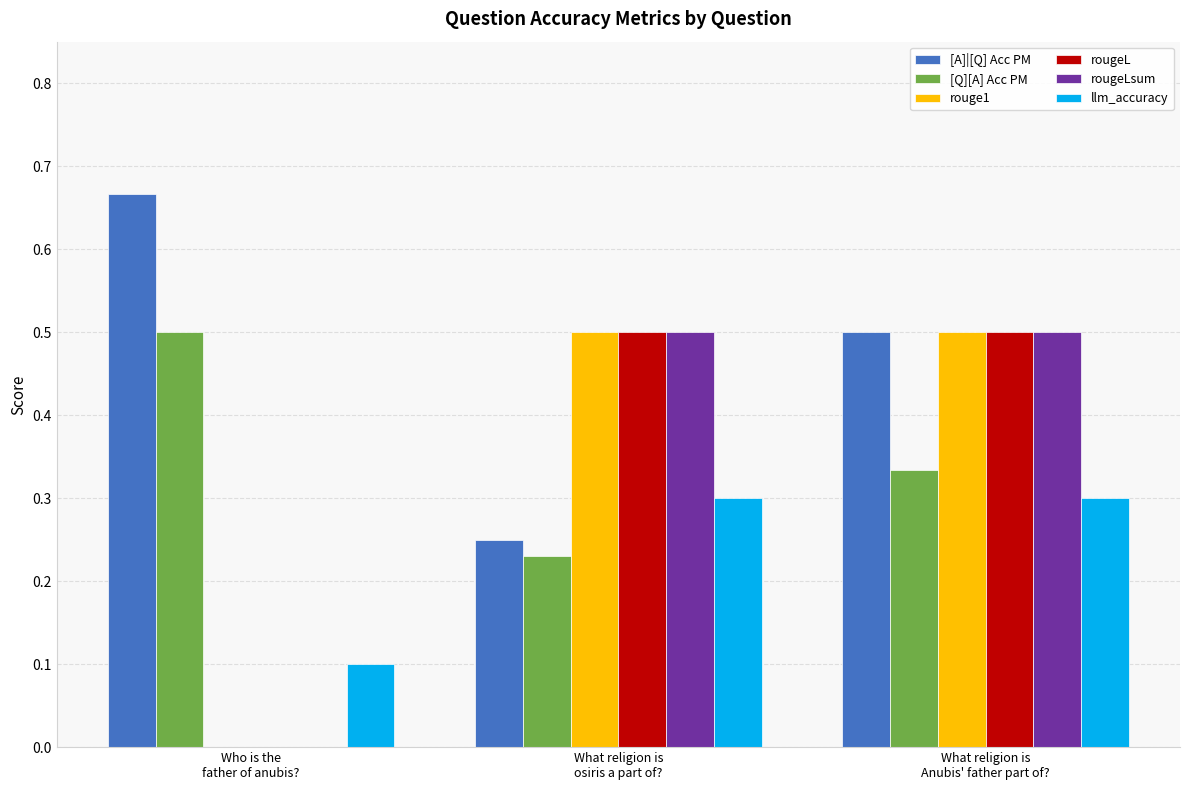

Which series has the largest total across all categories?

[A]|[Q] Acc PM